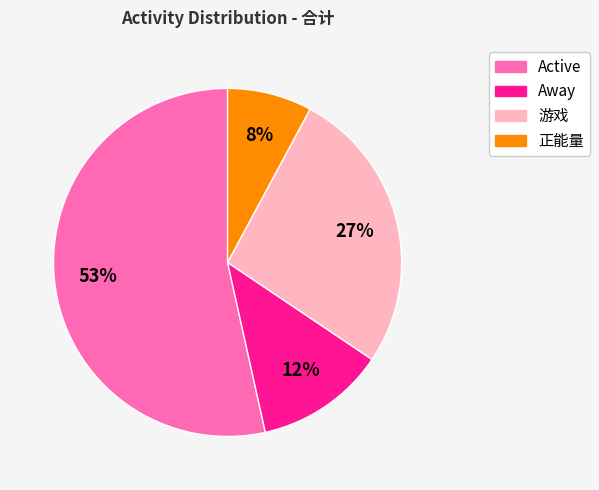

How many segments does this pie chart have?

4